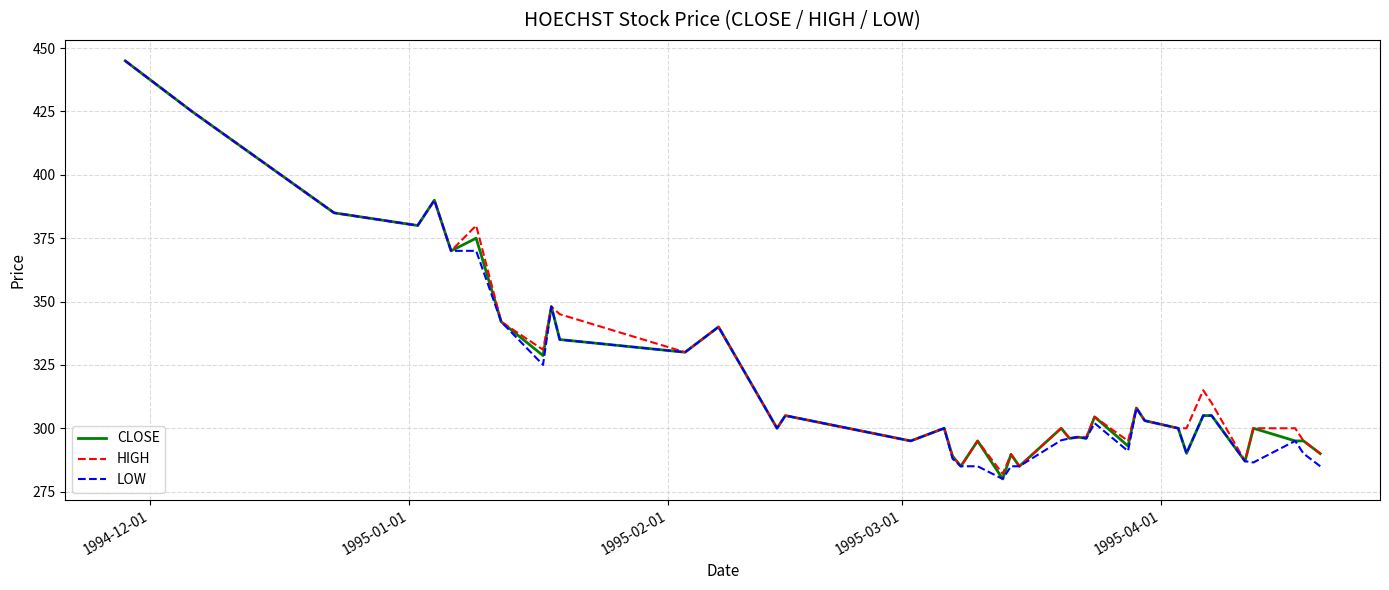

What is the maximum value shown in the chart?

445.0